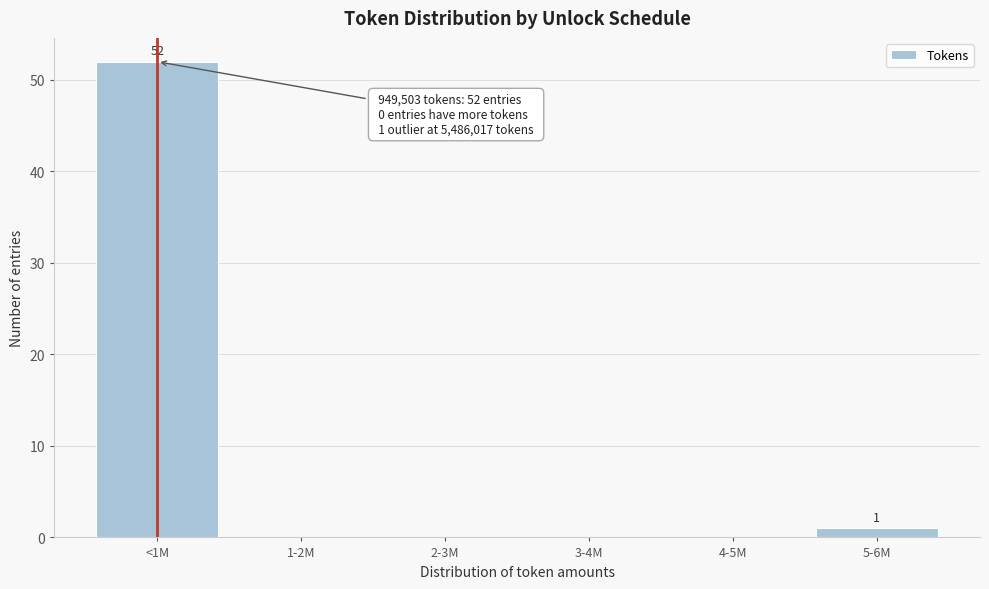

Reading left to right, extract all data points from this chart.

<1M=52	1-2M=0	2-3M=0	3-4M=0	4-5M=0	5-6M=1